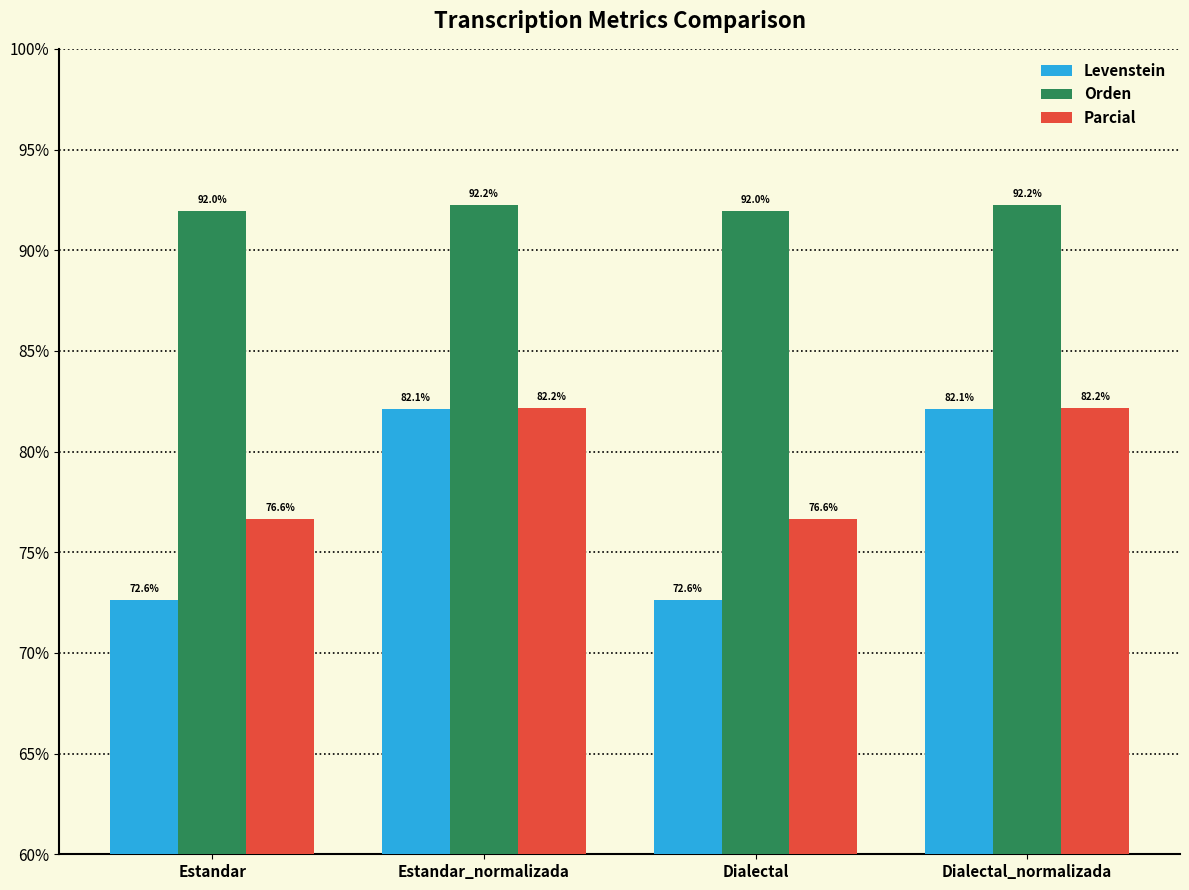

What is the difference between the Parcial values at Estandar_normalizada and Estandar?

5.5